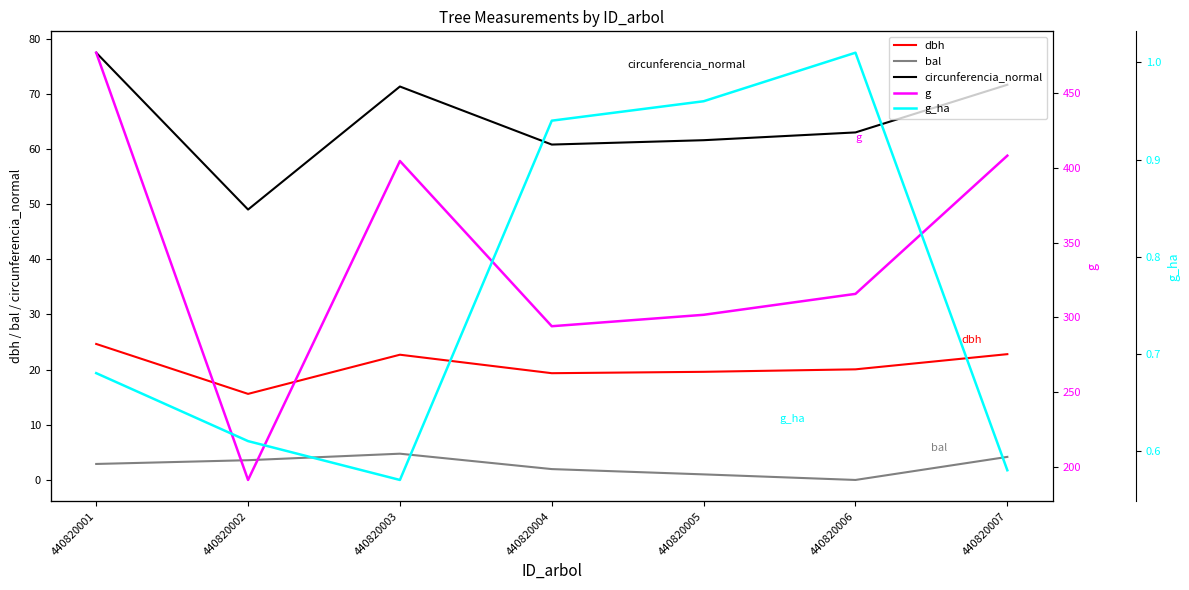

How many interior local valleys does the g series have?

2